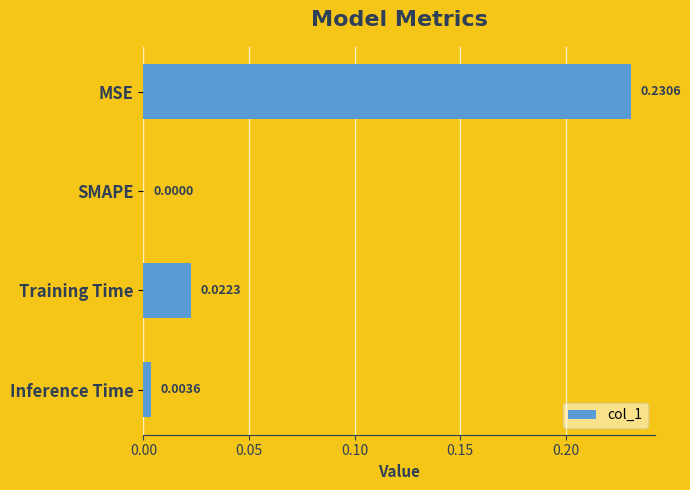

Where is the data nearest to the value 0?

SMAPE